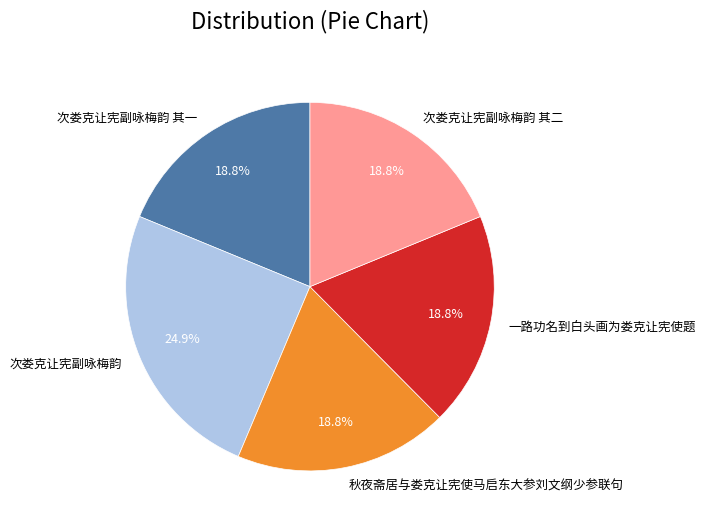

To the nearest percent, what percentage of the pie is 次娄克让宪副咏梅韵 其一?

19%